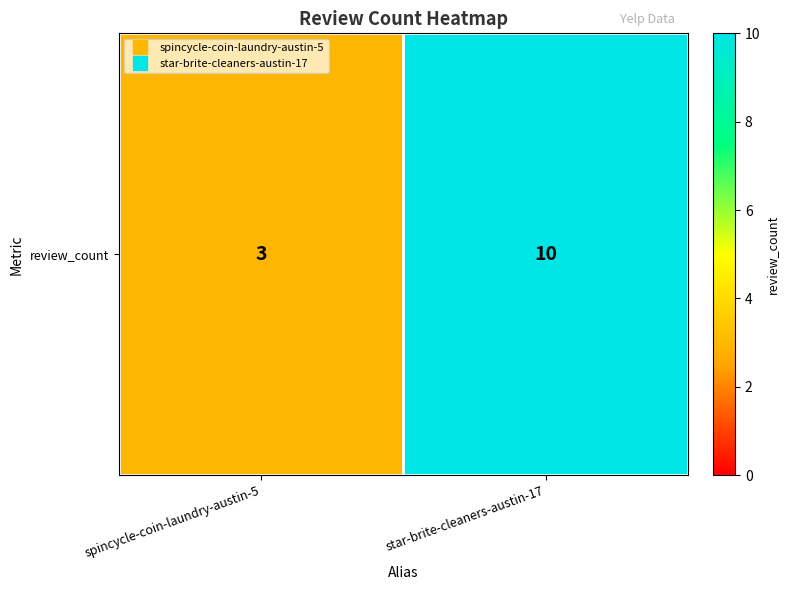

Rank the categories by value from highest to lowest.

star-brite-cleaners-austin-17, spincycle-coin-laundry-austin-5